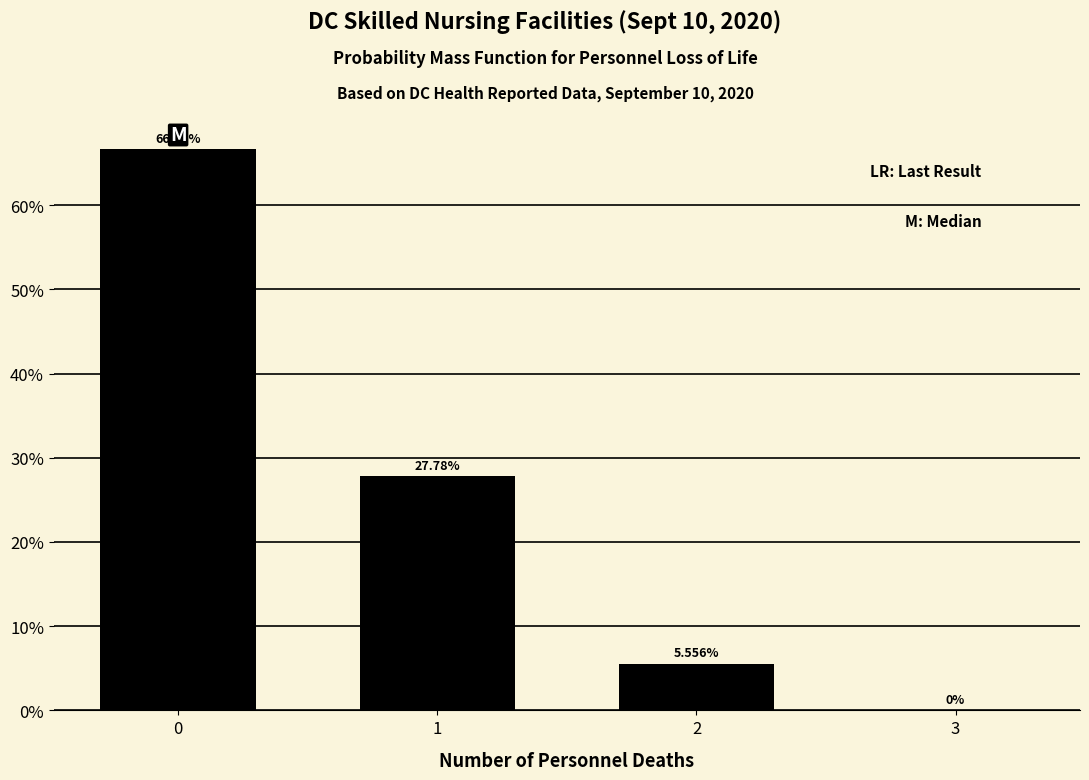

What is the sum of all values?

100.0